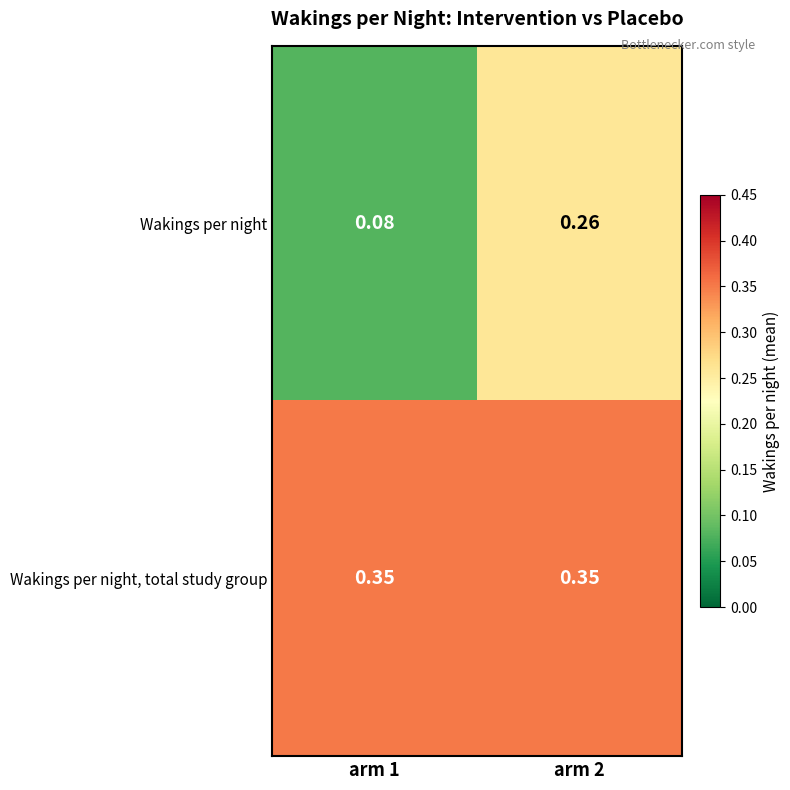

List the series in order of their peak value, lowest first.

Wakings per night, Wakings per night, total study group